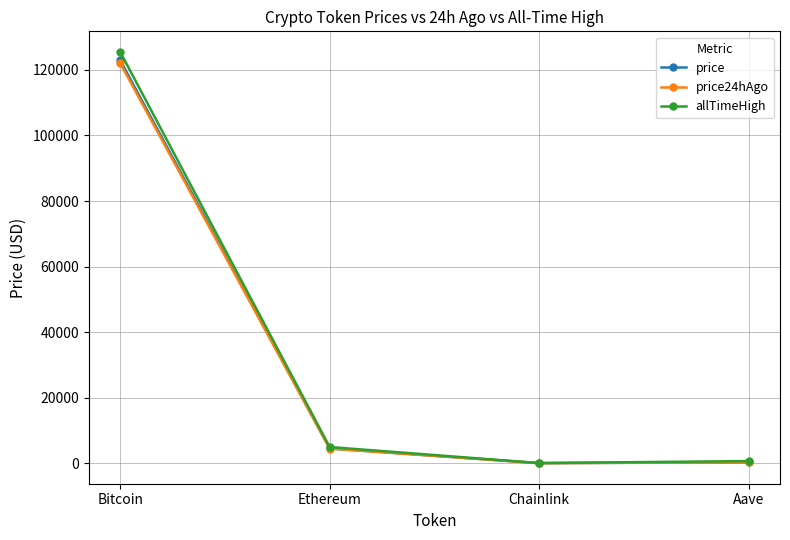

What is the label of the 1st point from the right?

Aave